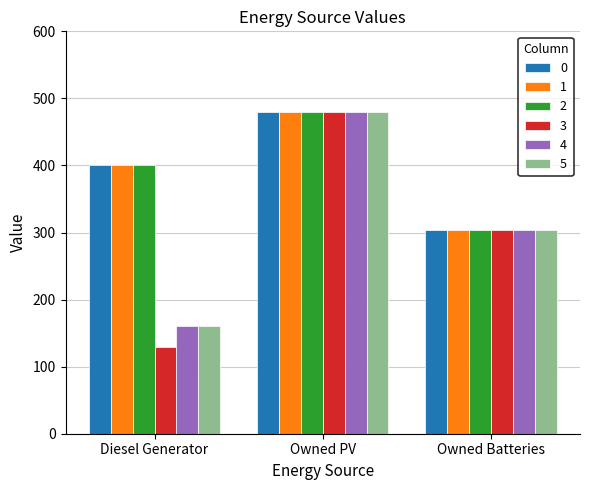

What is the sum of all 0 values?

1183